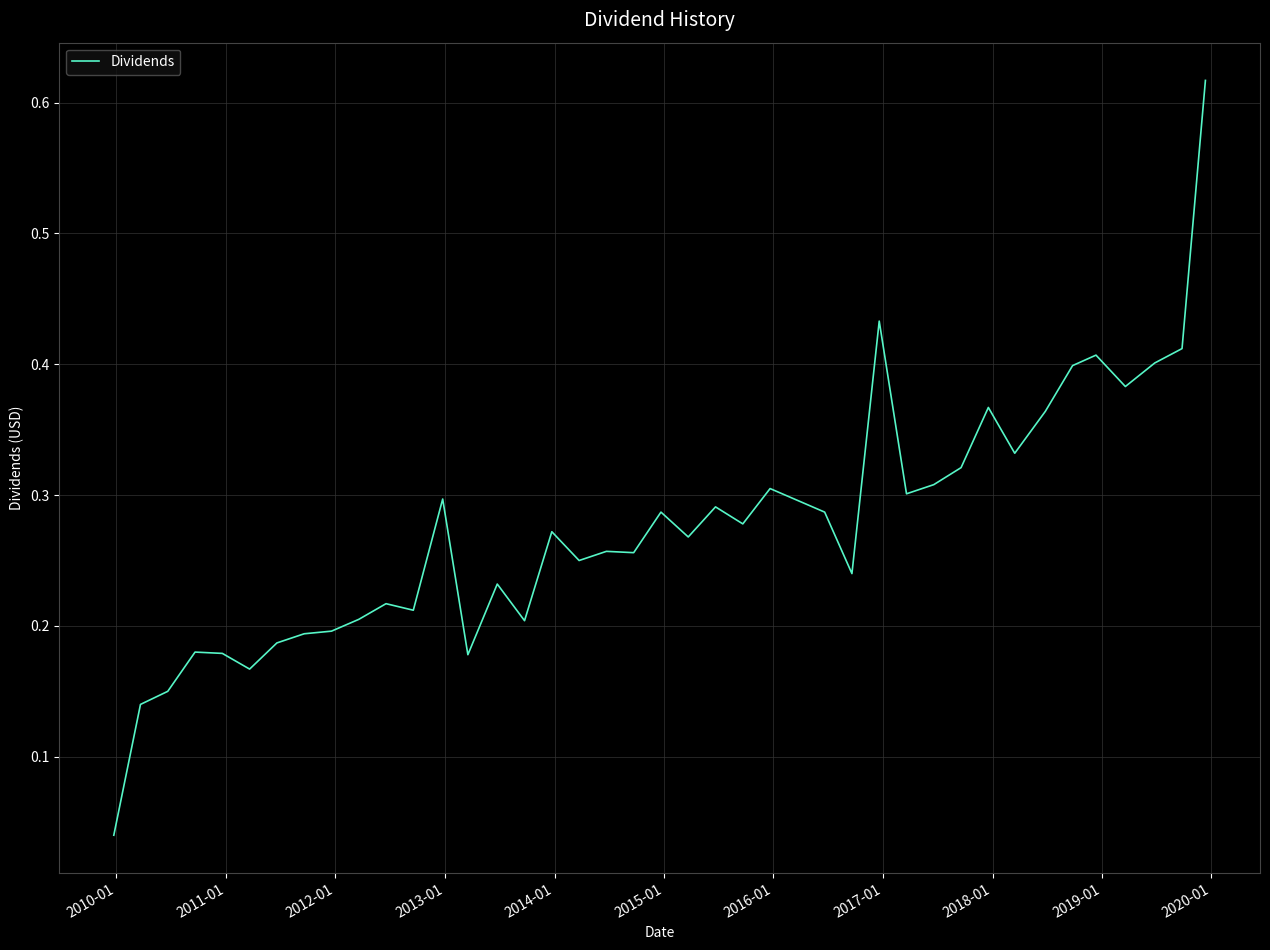

Reading left to right, what are all the values shown in this chart?

0.0	0.1	0.1	0.2	0.2	0.2	0.2	0.2	0.2	0.2	0.2	0.2	0.3	0.2	0.2	0.2	0.3	0.2	0.3	0.3	0.3	0.3	0.3	0.3	0.3	0.3	0.2	0.4	0.3	0.3	0.3	0.4	0.3	0.4	0.4	0.4	0.4	0.4	0.4	0.6